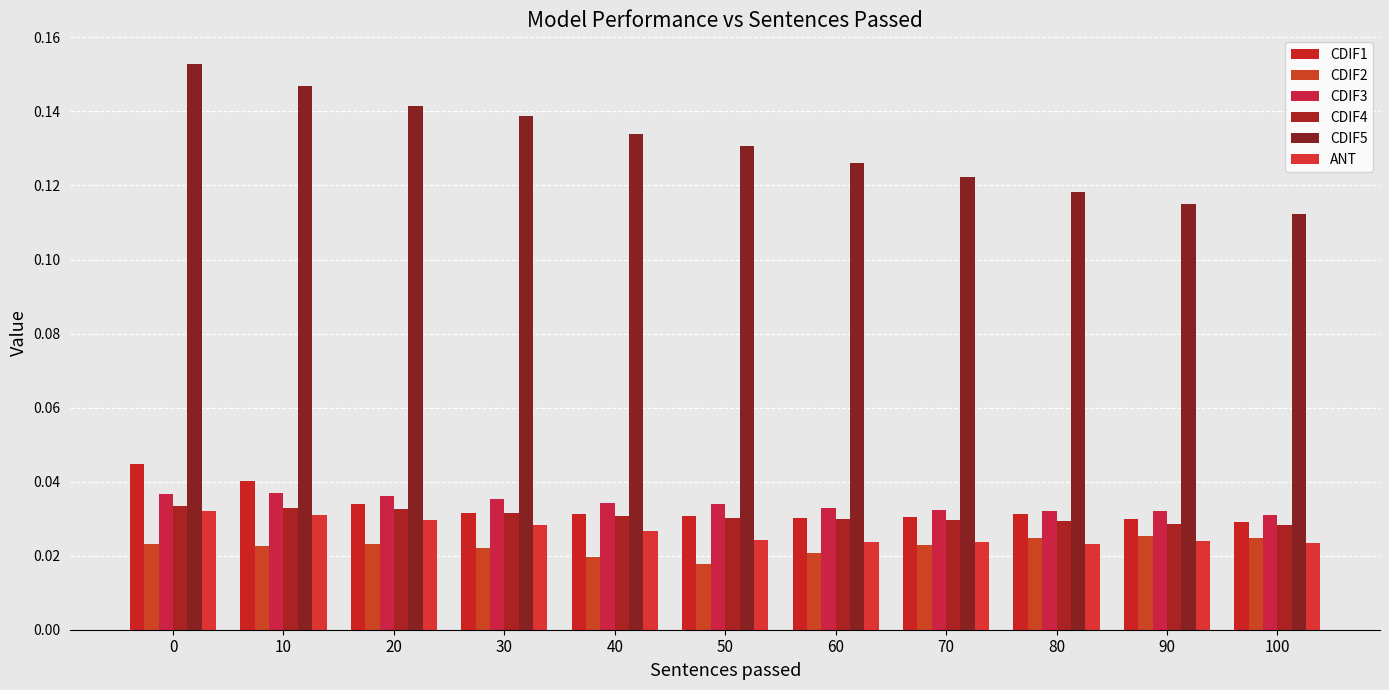

Reading right to left, what are all the values shown in this chart?

CDIF1: 0.0	0.0	0.0	0.0	0.0	0.0	0.0	0.0	0.0	0.0	0.0
CDIF2: 0.0	0.0	0.0	0.0	0.0	0.0	0.0	0.0	0.0	0.0	0.0
CDIF3: 0.0	0.0	0.0	0.0	0.0	0.0	0.0	0.0	0.0	0.0	0.0
CDIF4: 0.0	0.0	0.0	0.0	0.0	0.0	0.0	0.0	0.0	0.0	0.0
CDIF5: 0.1	0.1	0.1	0.1	0.1	0.1	0.1	0.1	0.1	0.1	0.2
ANT: 0.0	0.0	0.0	0.0	0.0	0.0	0.0	0.0	0.0	0.0	0.0